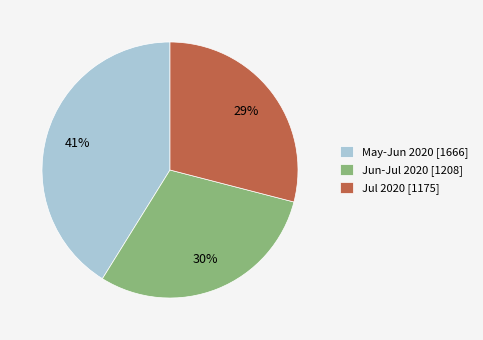

Is the sum of May-Jun 2020 [1666] and Jun-Jul 2020 [1208] greater than half?

Yes